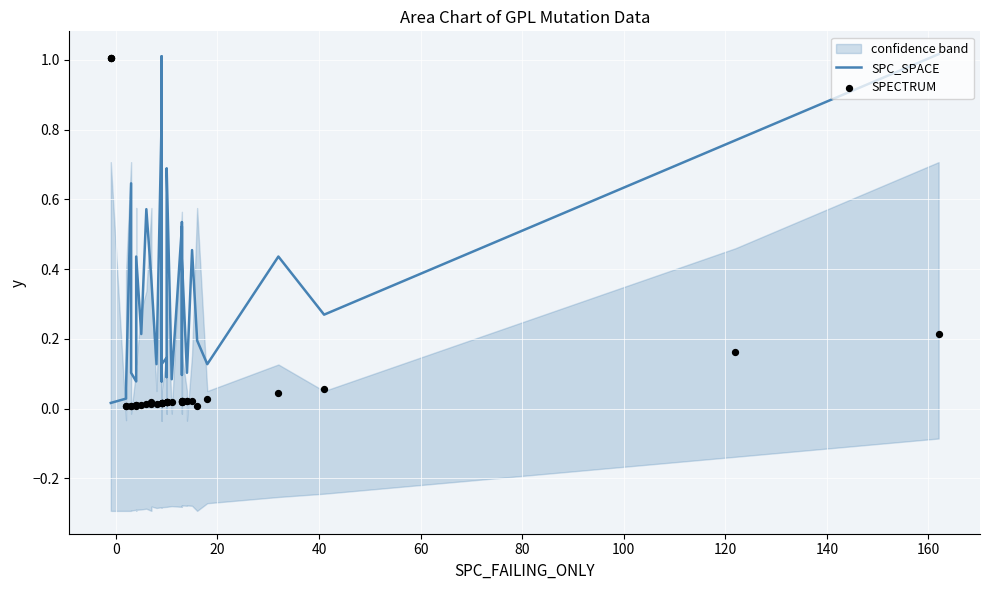

At how many categories does at least one series exceed 0?

40